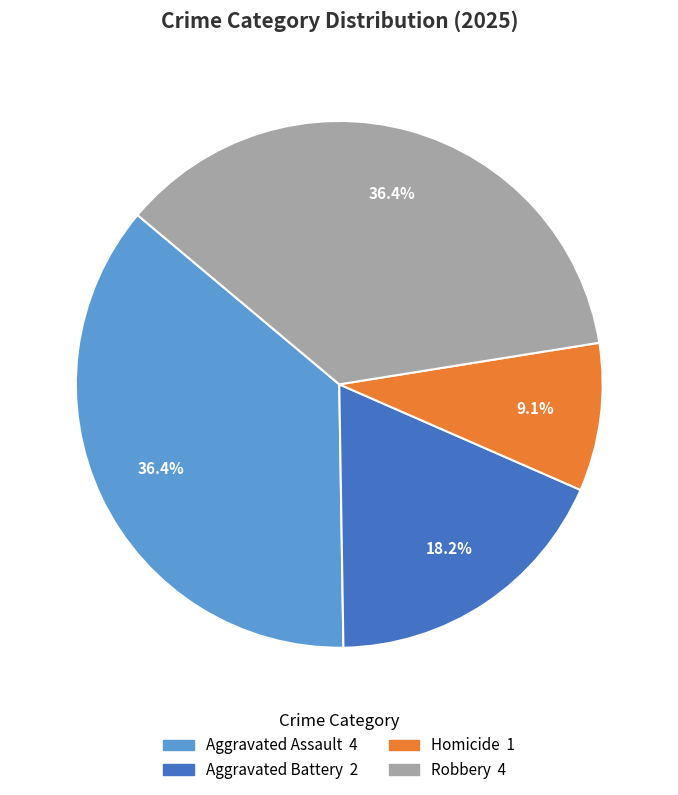

How many segments does this pie chart have?

4